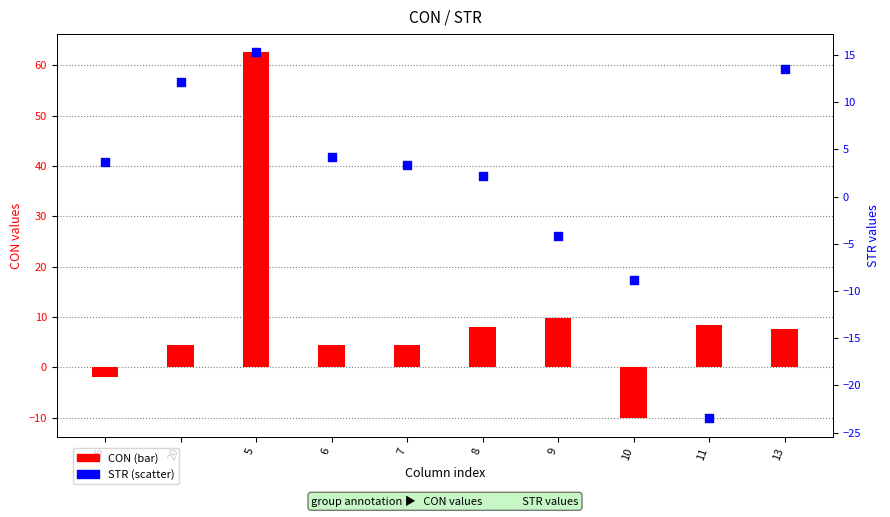

Which series contains the highest Y value?

CON